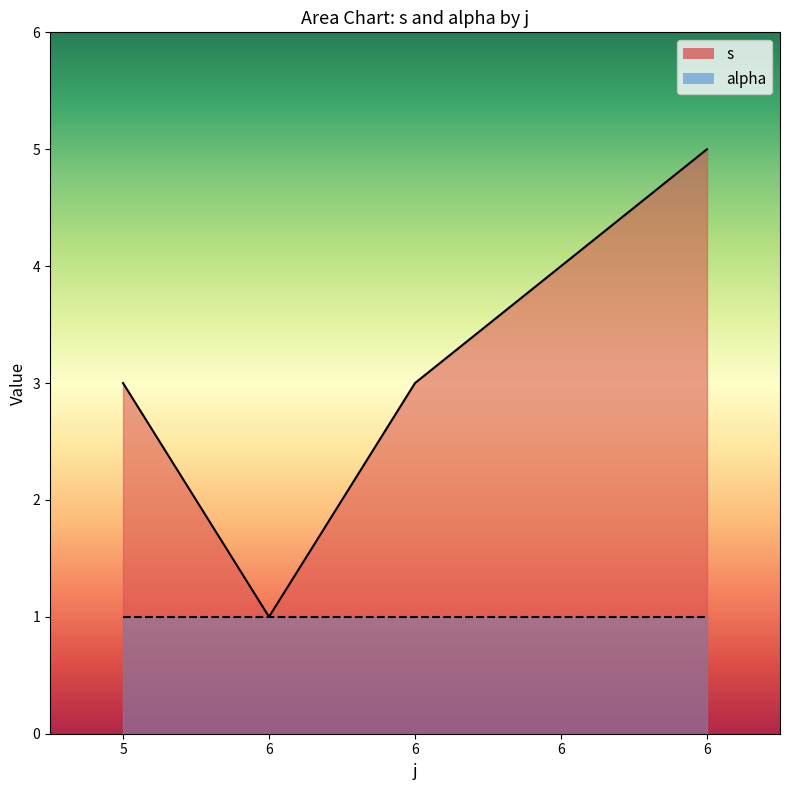

Reading left to right, what are all the values shown in this chart?

5=3	6=1	6=3	6=4	6=5